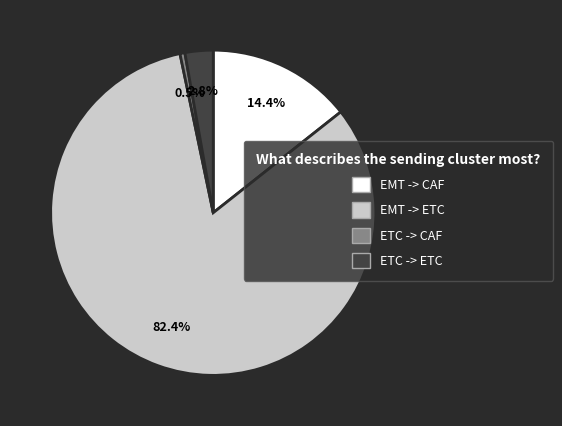

What percentage is NOT represented by EMT -> CAF?

85.6%